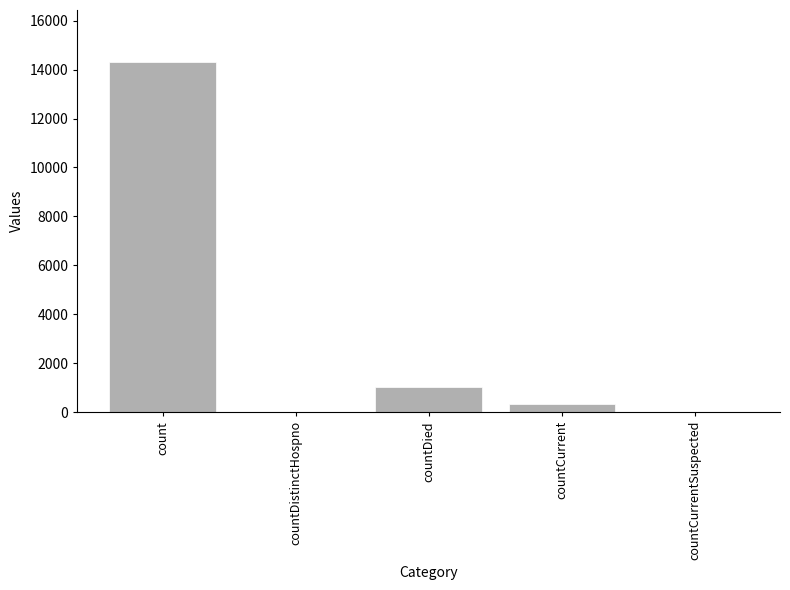

What is the sum of all values?

15647